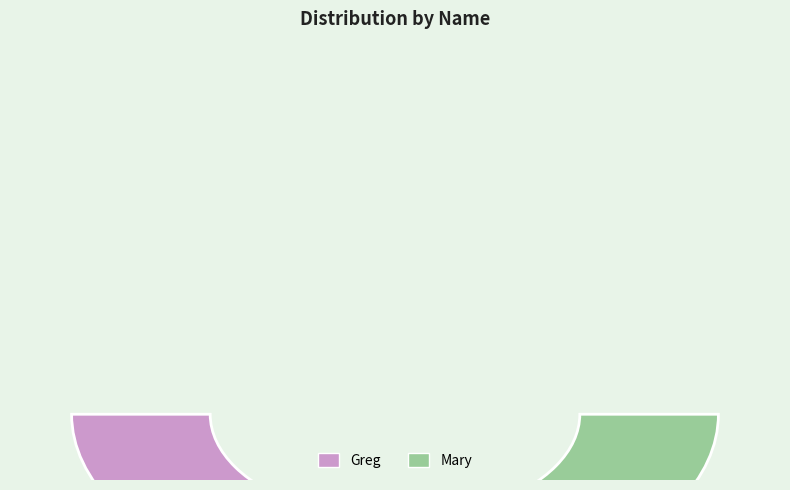

What is the largest slice in the pie chart?

Greg